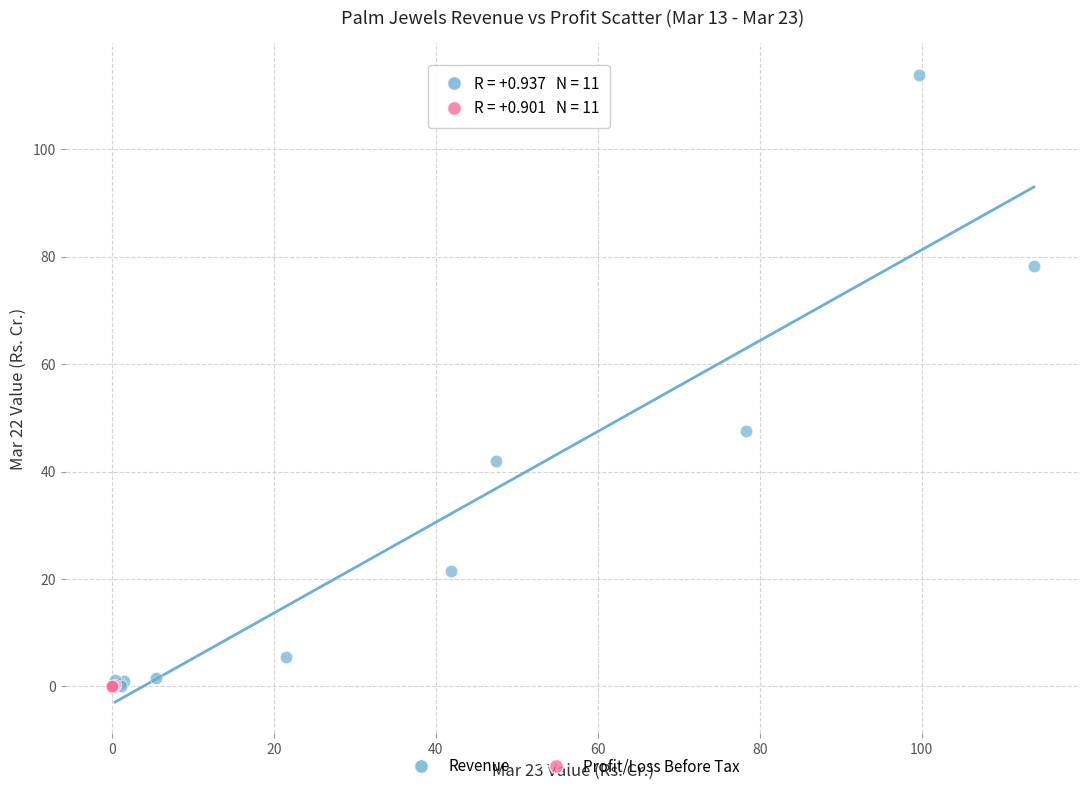

Which series has the widest spread of Y values?

Revenue